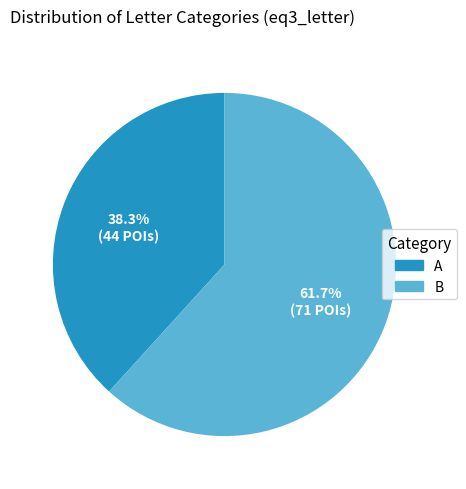

Does any single category account for the majority?

Yes